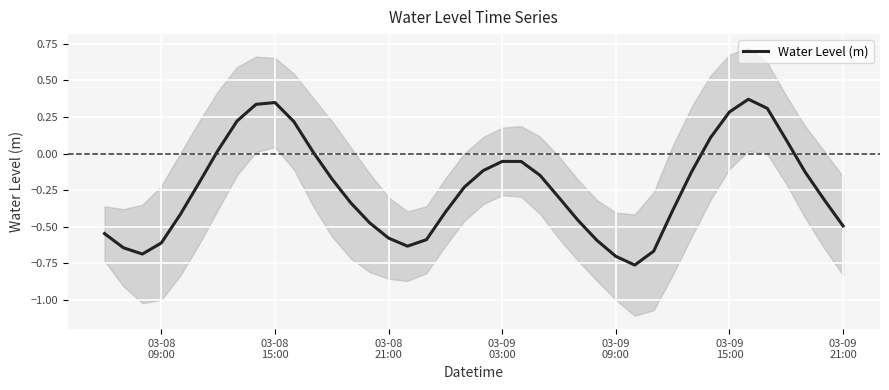

Reading left to right, list all the values displayed in this chart.

-0.5	-0.6	-0.7	-0.6	-0.4	-0.2	0.0	0.2	0.3	0.3	0.2	0.0	-0.2	-0.3	-0.5	-0.6	-0.6	-0.6	-0.4	-0.2	-0.1	-0.1	-0.1	-0.1	-0.3	-0.5	-0.6	-0.7	-0.8	-0.7	-0.4	-0.1	0.1	0.3	0.4	0.3	0.1	-0.1	-0.3	-0.5